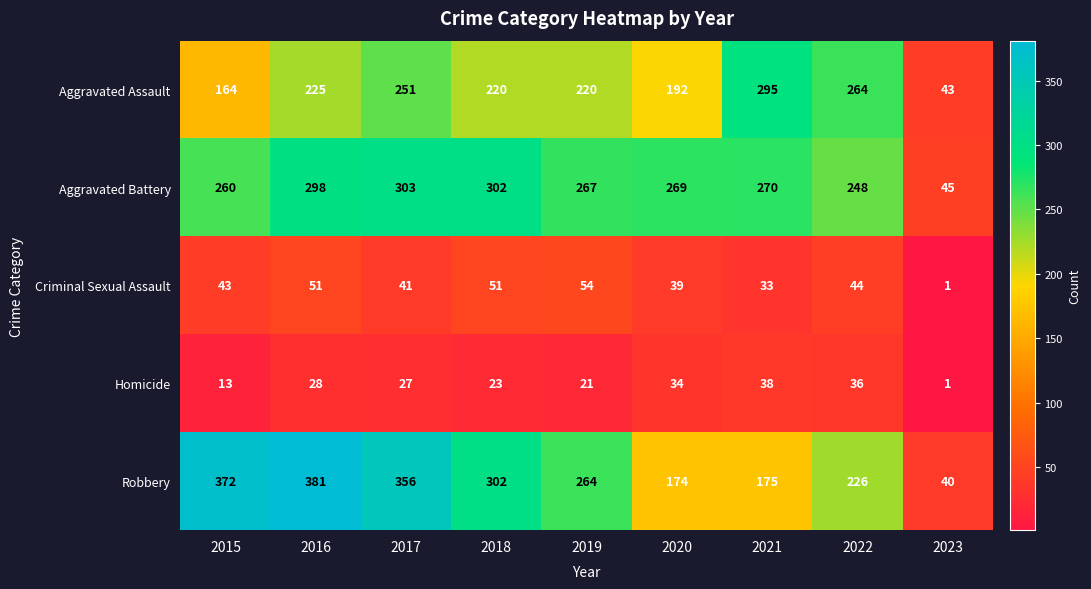

List the series in order of their peak value, highest first.

Robbery, Aggravated Battery, Aggravated Assault, Criminal Sexual Assault, Homicide